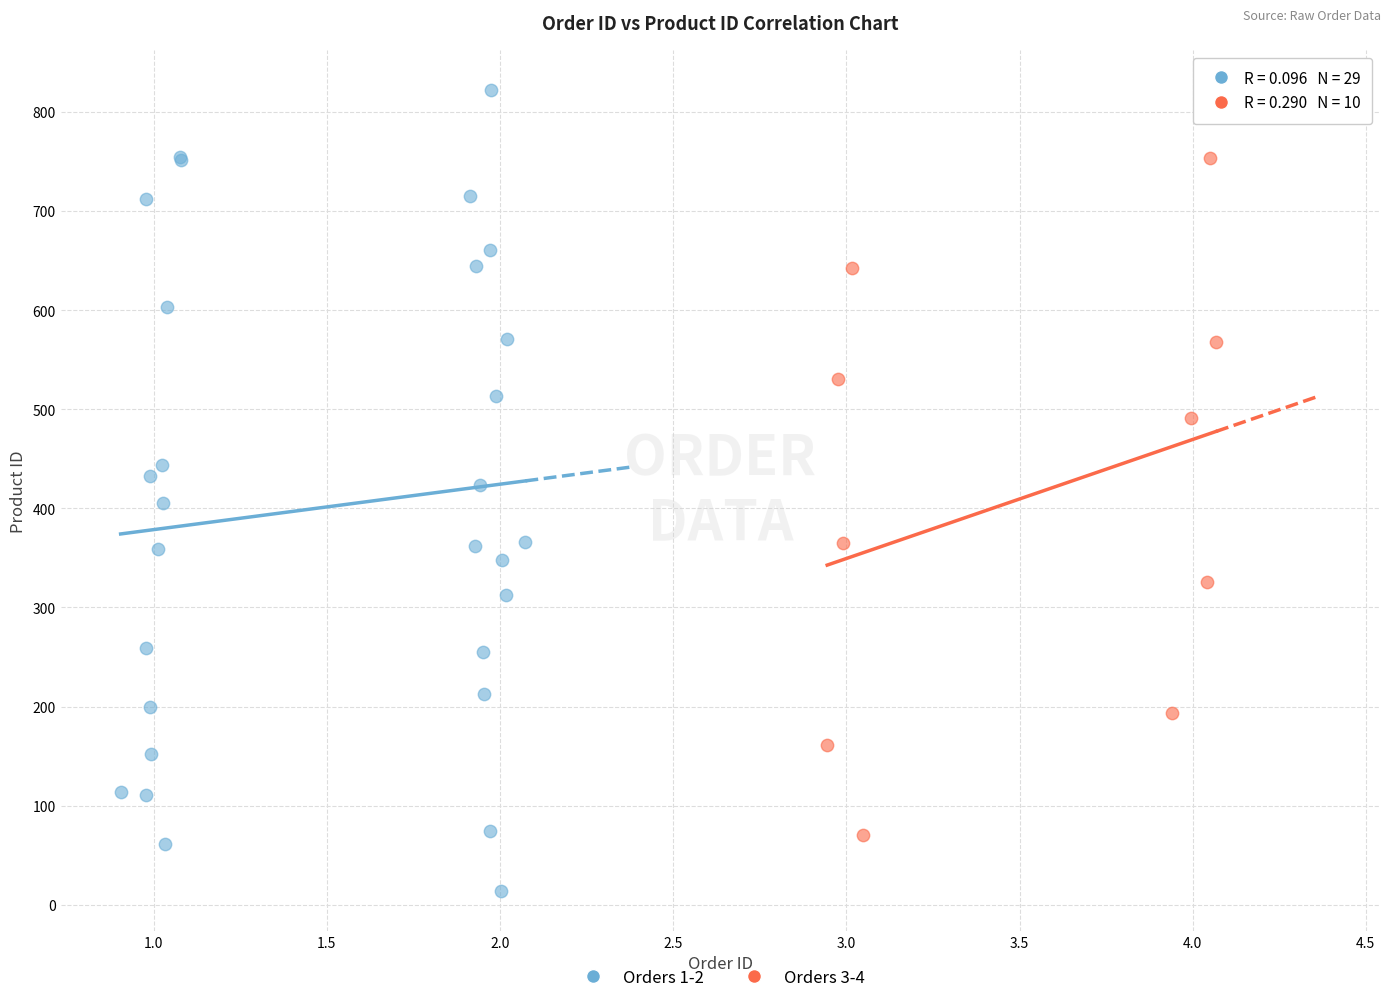

Which series reaches the minimum Y coordinate?

Orders 1-2